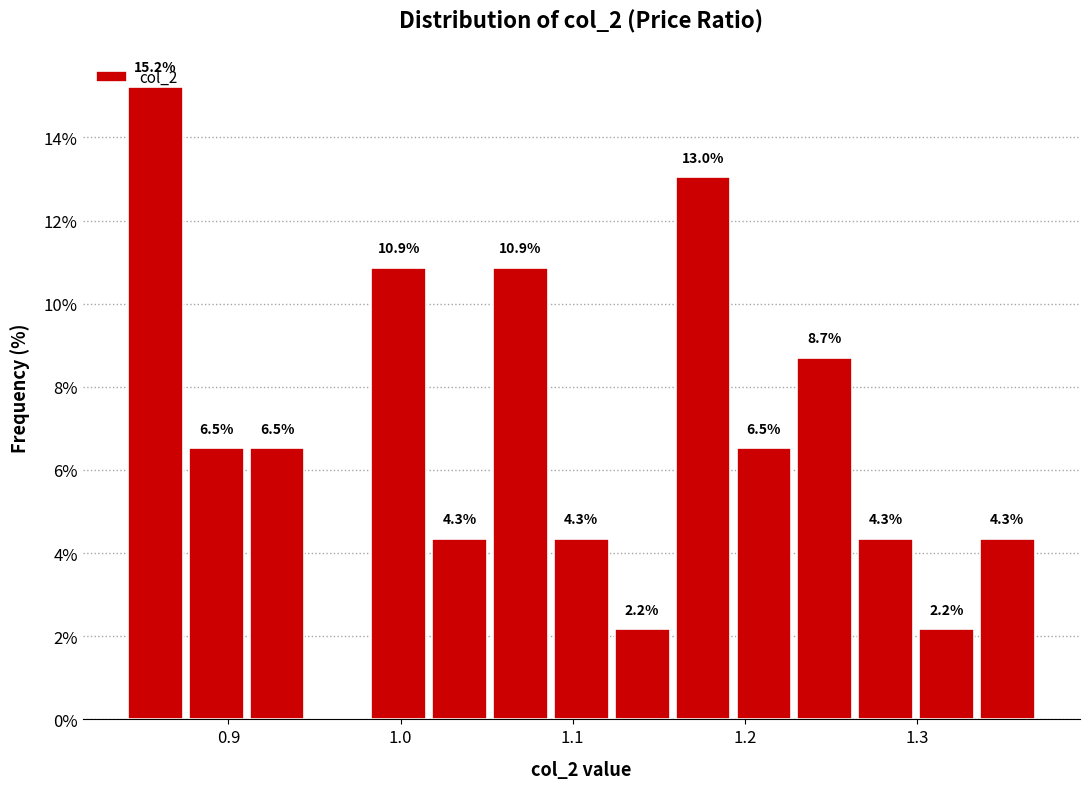

Read against the x-axis, roughly where is the centre of the tallest bar?

0.86